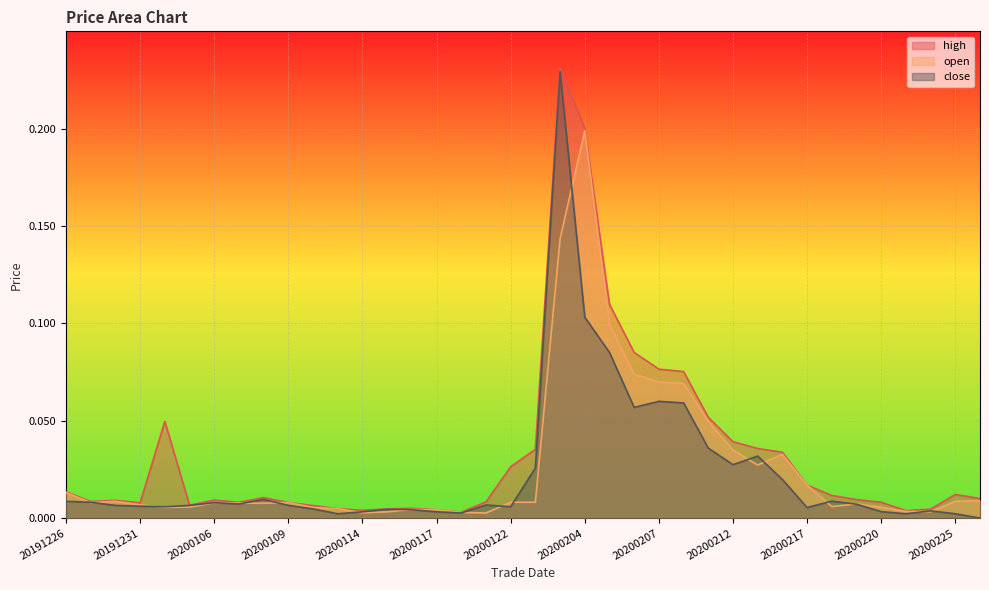

In open, how many points are lower than both neighbors (excluding endpoints)?

8